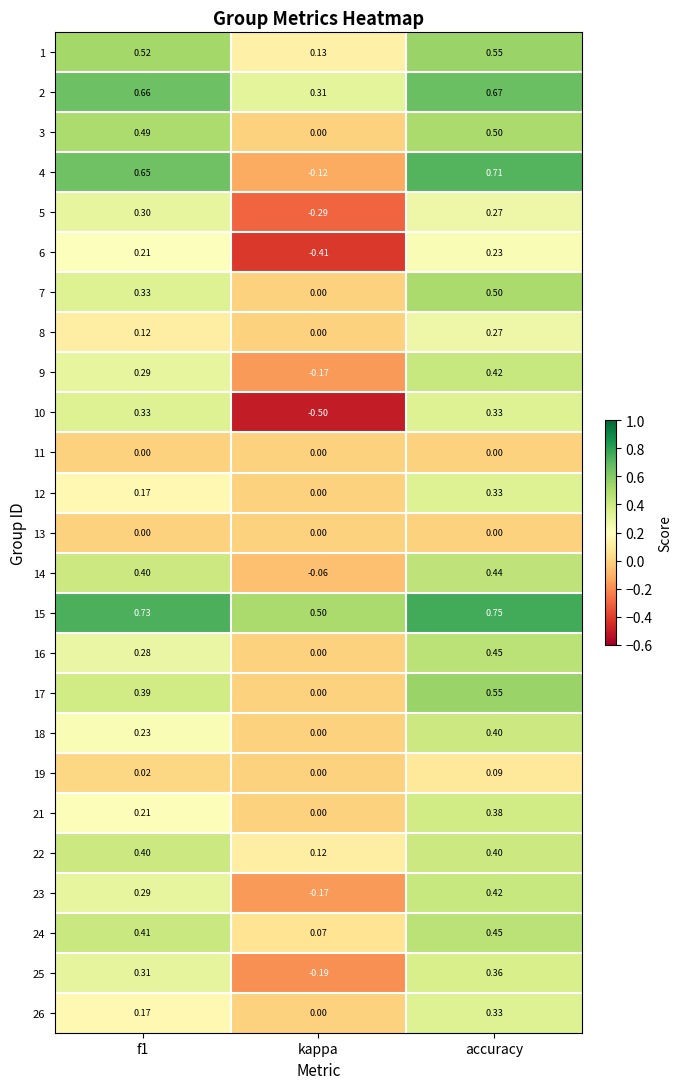

At which label is 7 closest to 0?

kappa